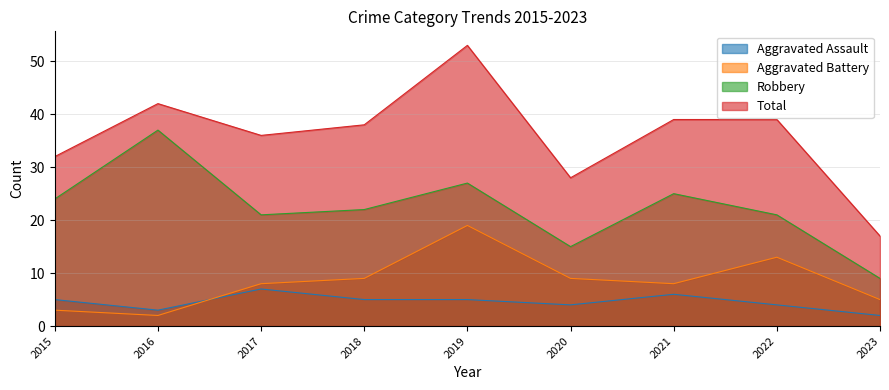

How many data points in Aggravated Battery are less than 8?

3